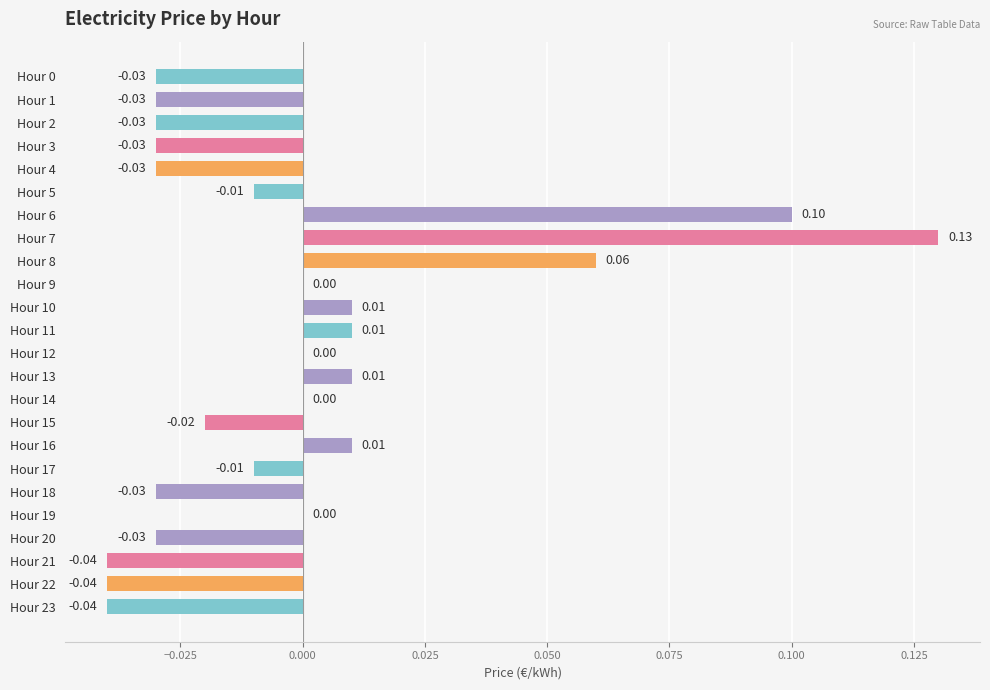

What is the maximum value shown in the chart?

0.1